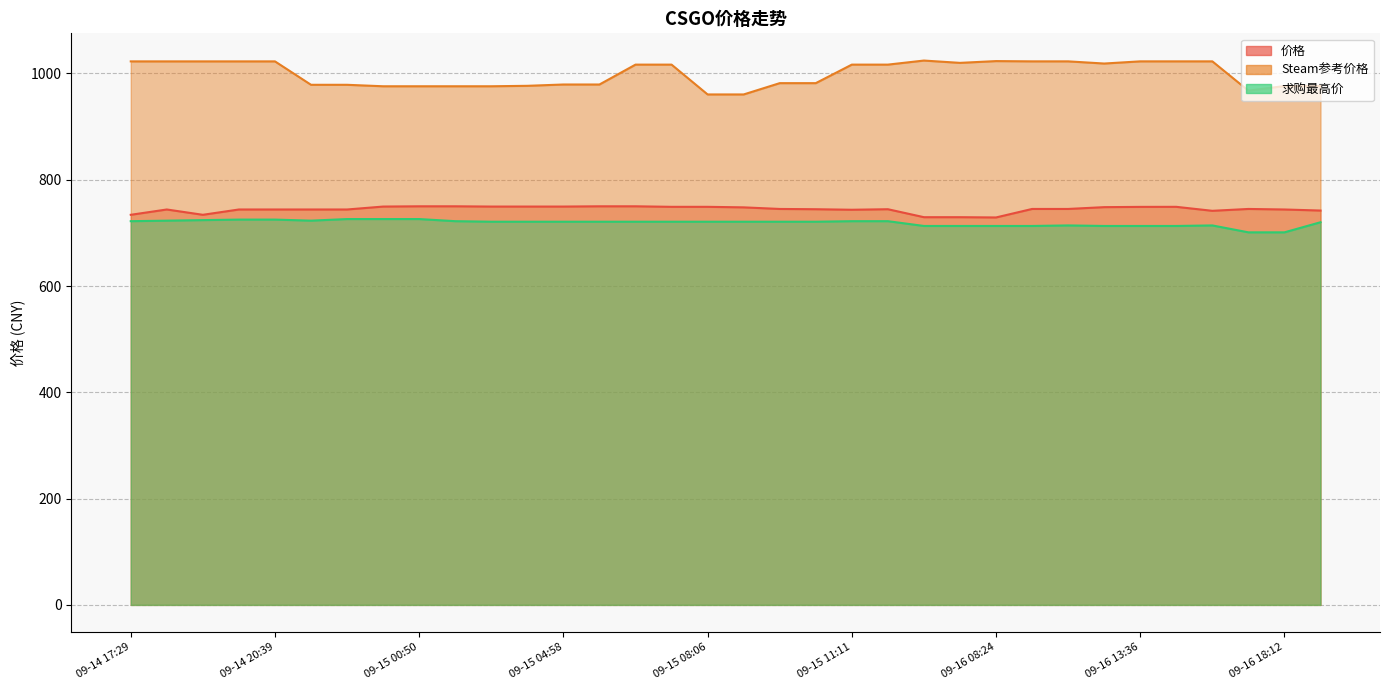

The Steam参考价格 series shows 1707.1 at 09-14 21:41. True or false?

False